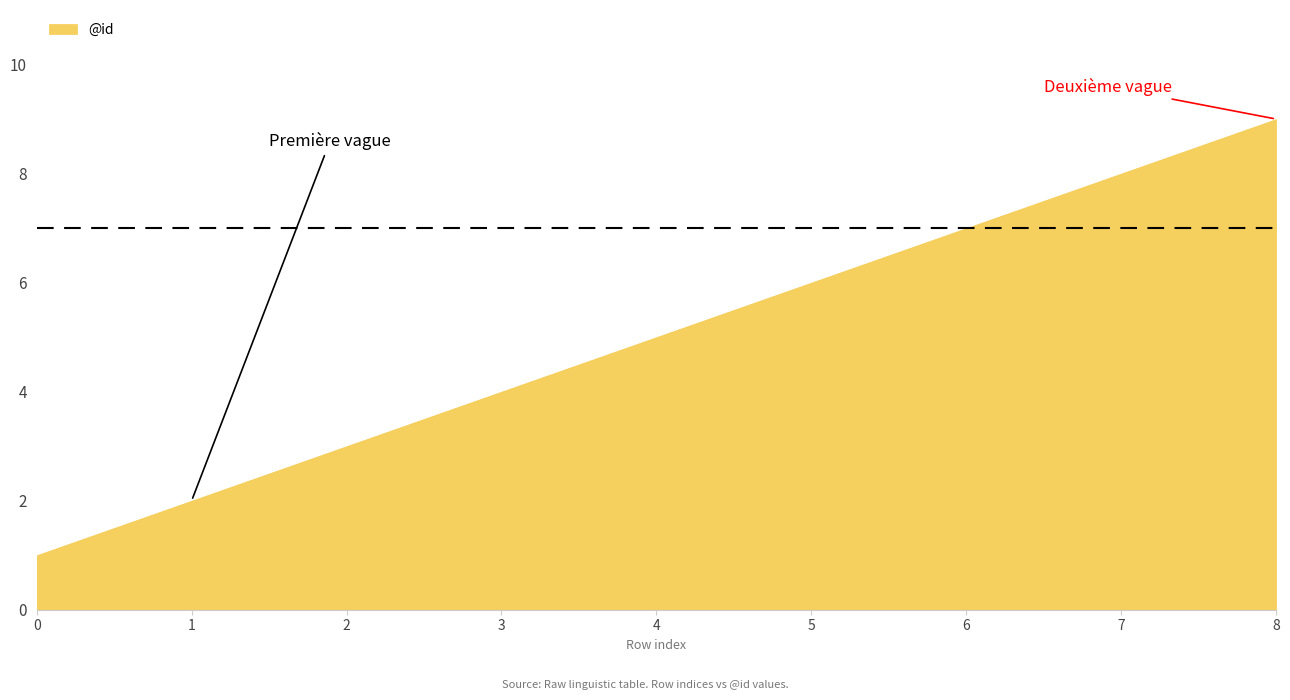

Reading right to left, list all the values displayed in this chart.

8=9	7=8	6=7	5=6	4=5	3=4	2=3	1=2	0=1